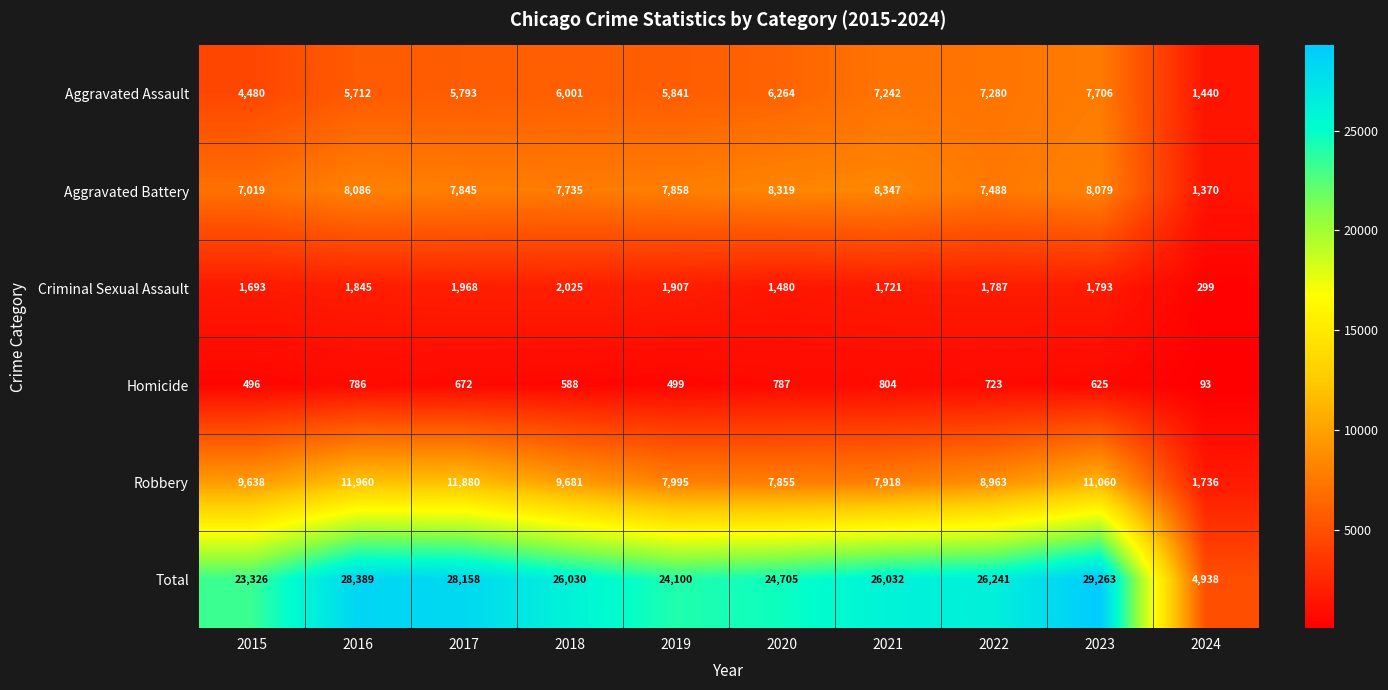

At how many categories does at least one series exceed 22219?

9